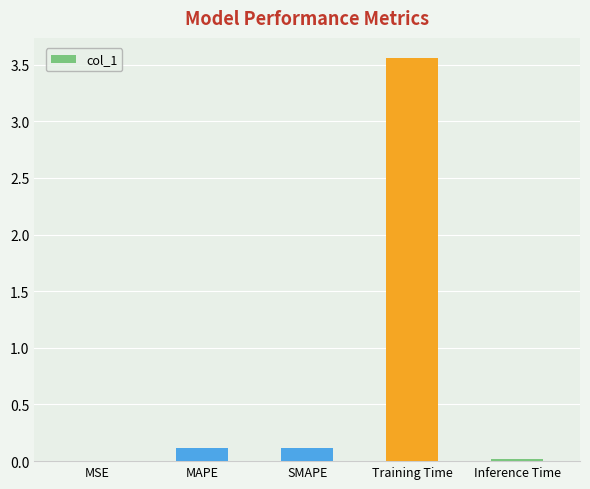

Between MSE and Training Time, which is larger?

Training Time